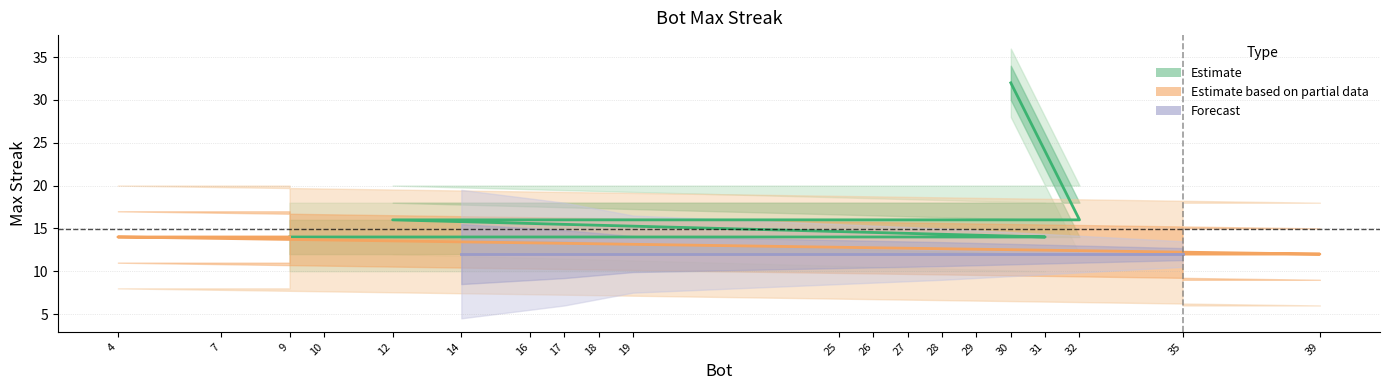

At which category does the chart reach its minimum across all series?

39